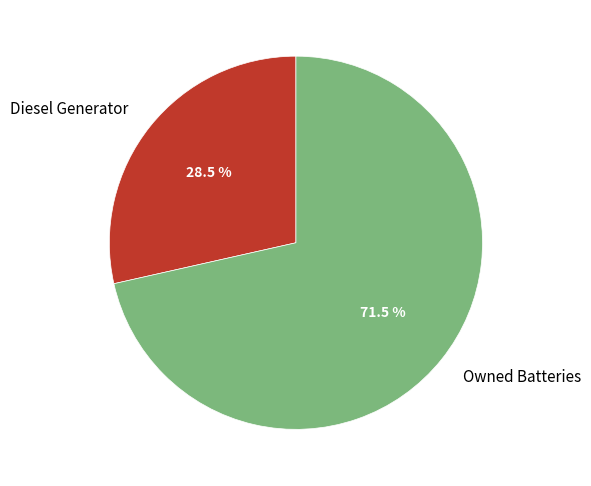

Does Diesel Generator represent more than half of the total?

No